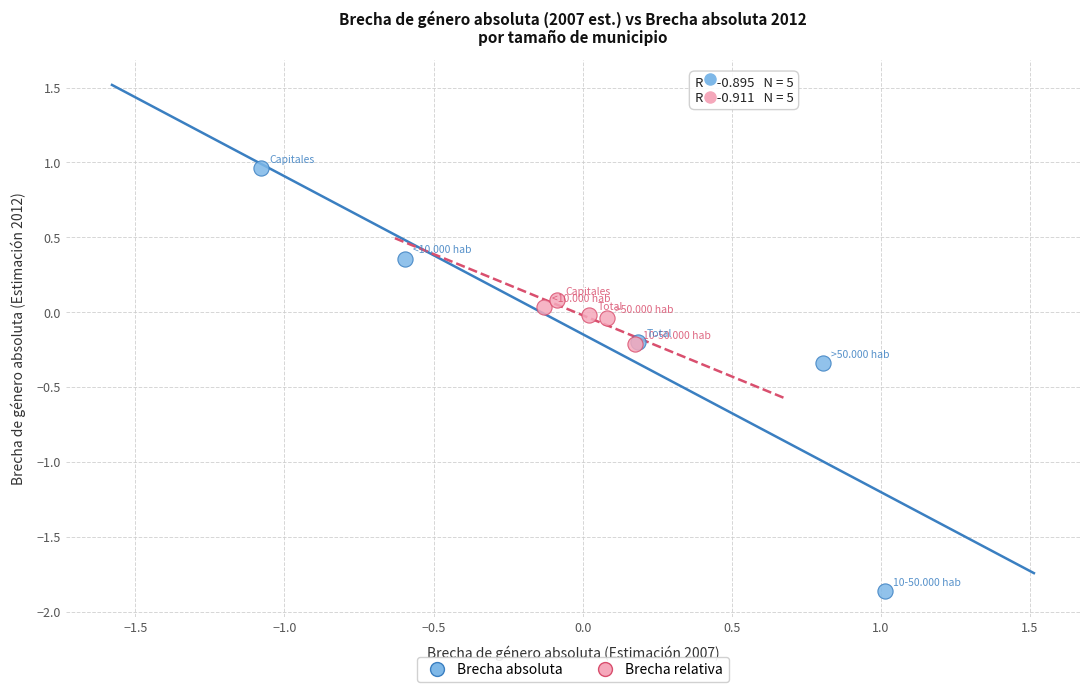

What are all the series names shown in the legend?

Brecha absoluta, Brecha relativa